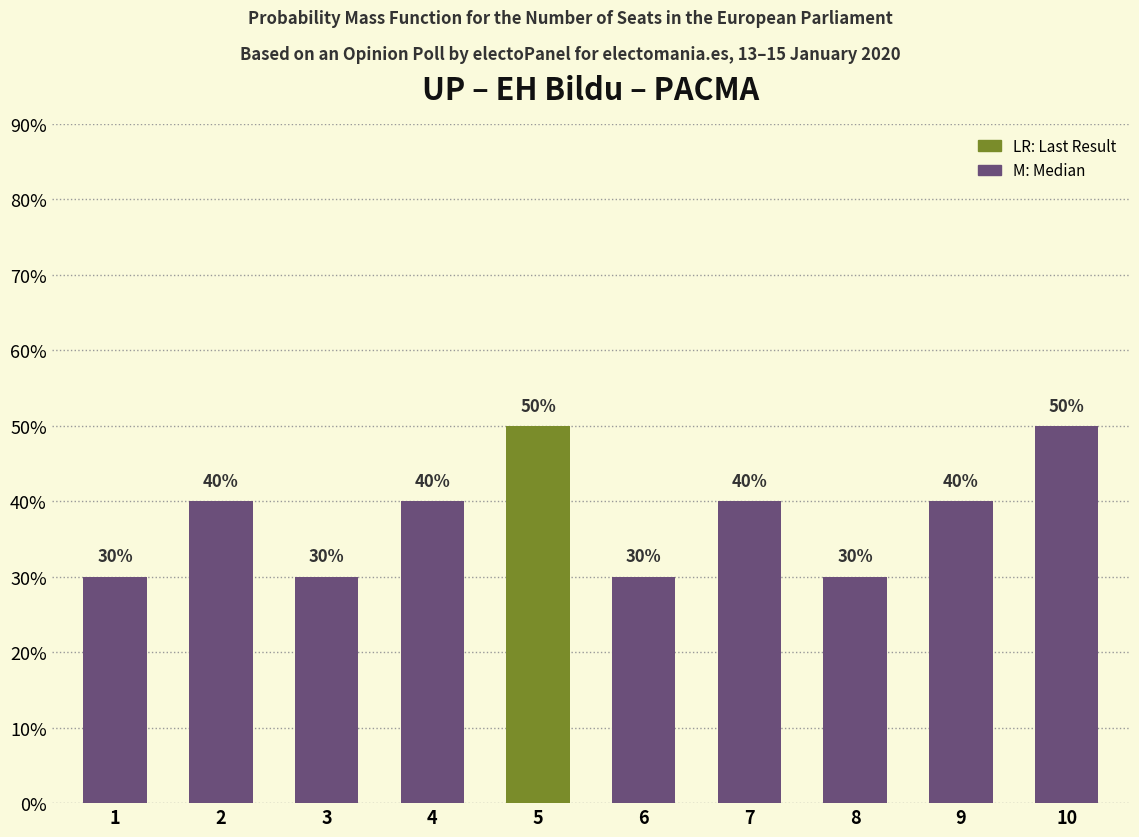

What is the approximate value at 9, to the nearest 5?

40